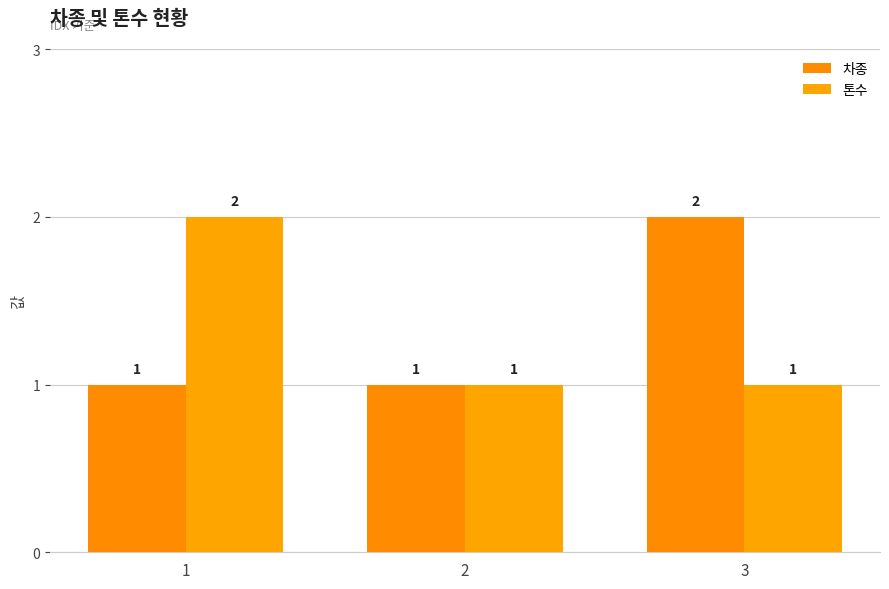

Is it true that 차종 equals 1 at 1?

True